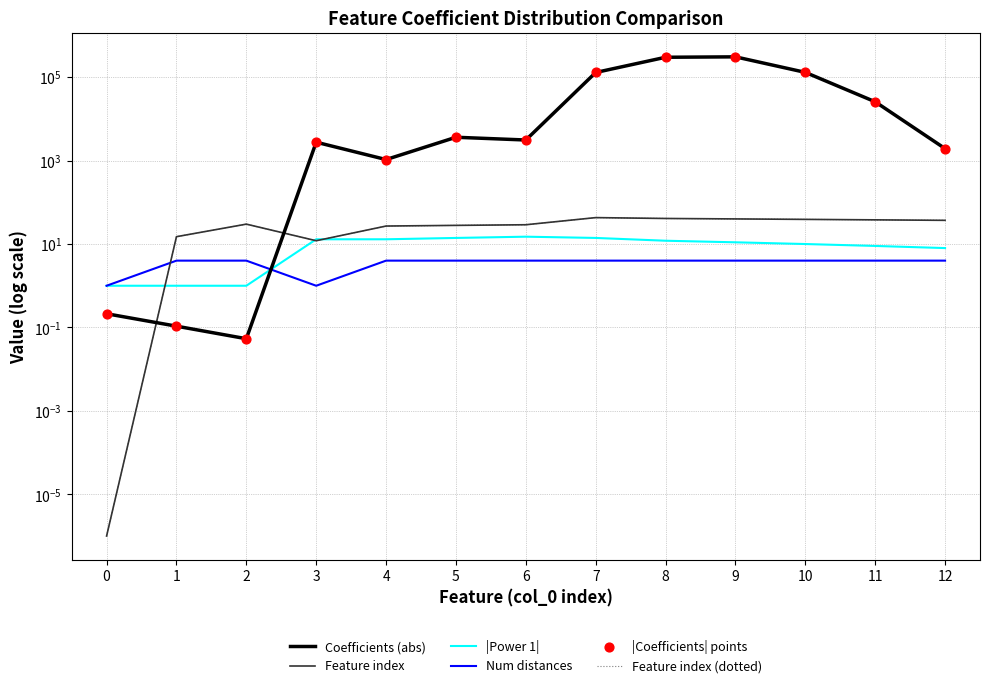

Which series has the largest total across all categories?

Coefficients (abs)